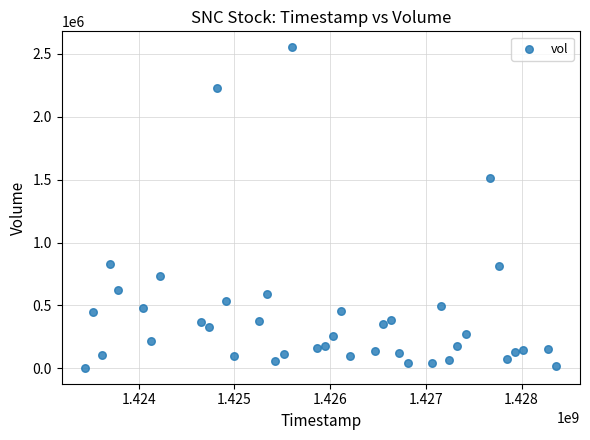

What is the range of Y values (max minus min)?

2546600